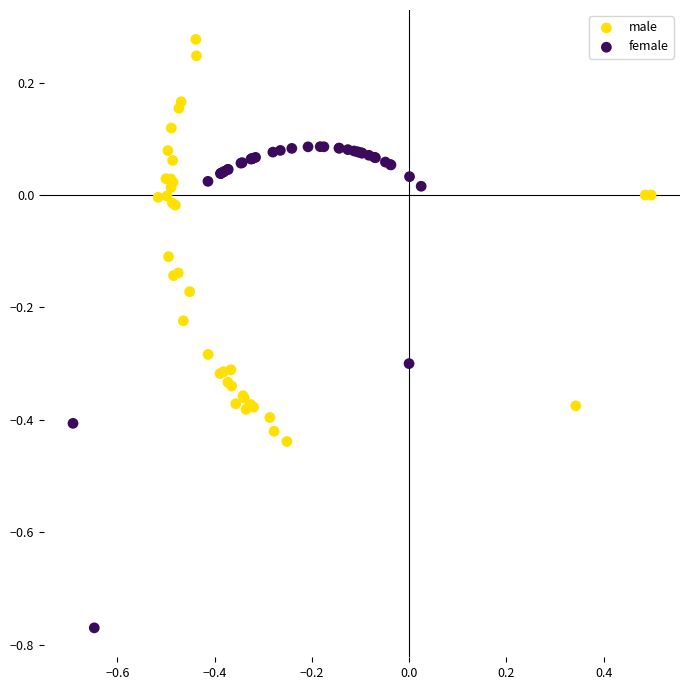

Which series has the widest spread of Y values?

female